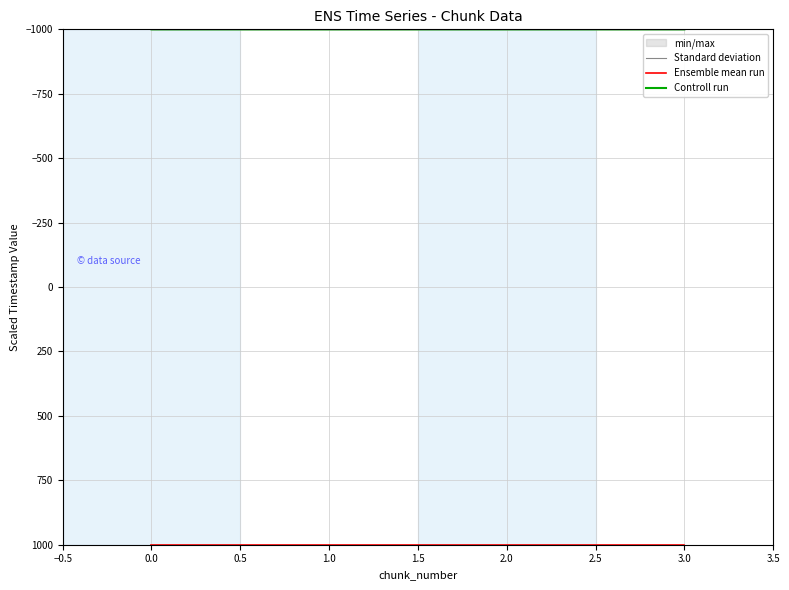

Count the number of categories in the chart.

4